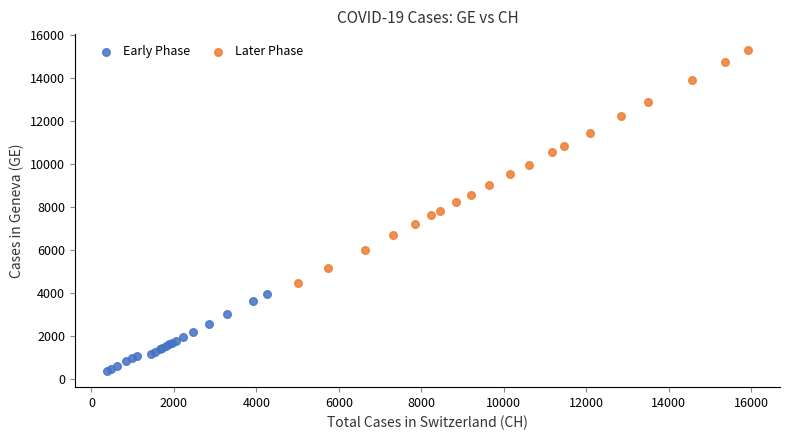

Which series contains the lowest Y value?

Early Phase